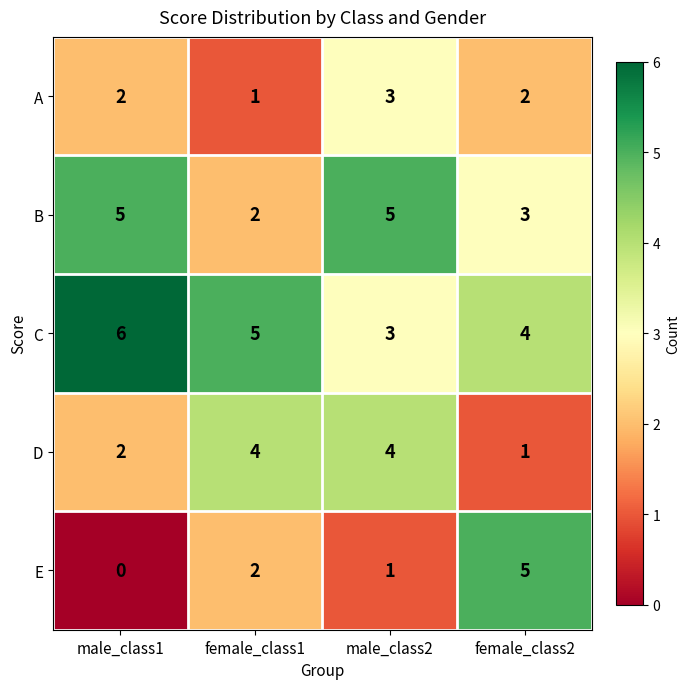

What is the difference between the highest and lowest values at male_class2?

4